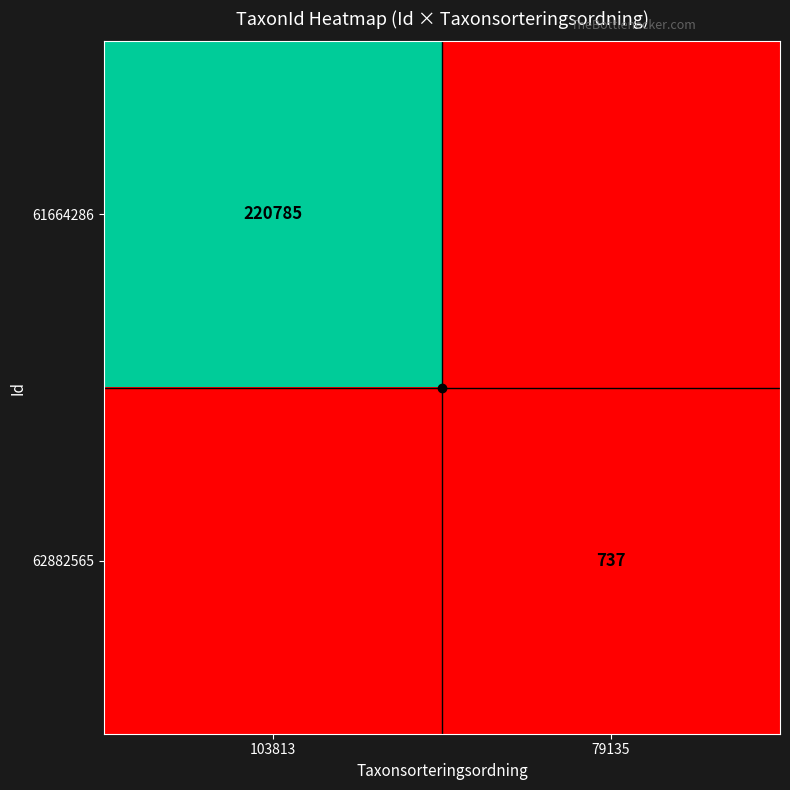

The 62882565 series shows 737 at 79135. True or false?

True